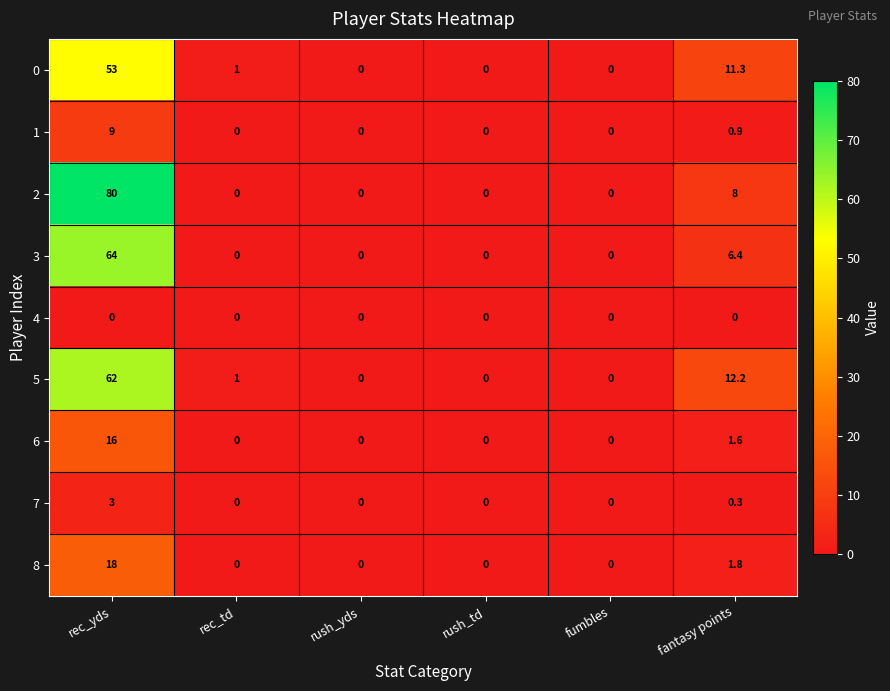

What is the sum of all 7 values?

3.3